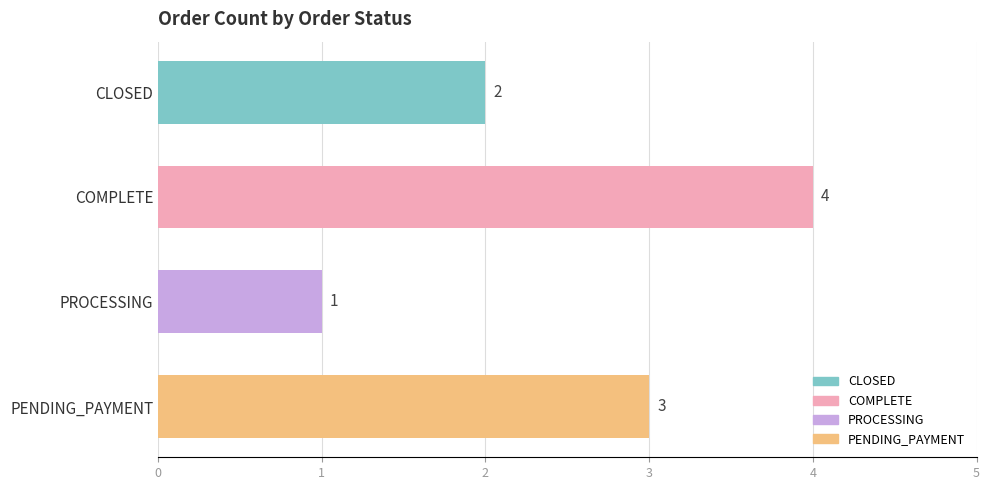

List the labels in order of value, smallest first.

PROCESSING, CLOSED, PENDING_PAYMENT, COMPLETE